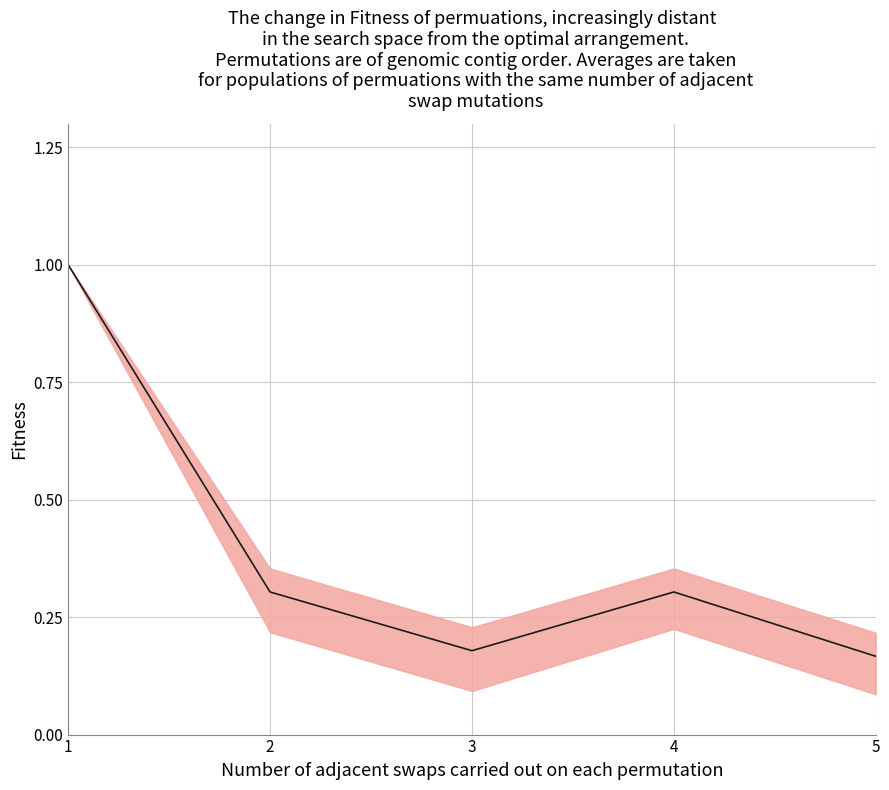

How many categories are shown in the chart?

5